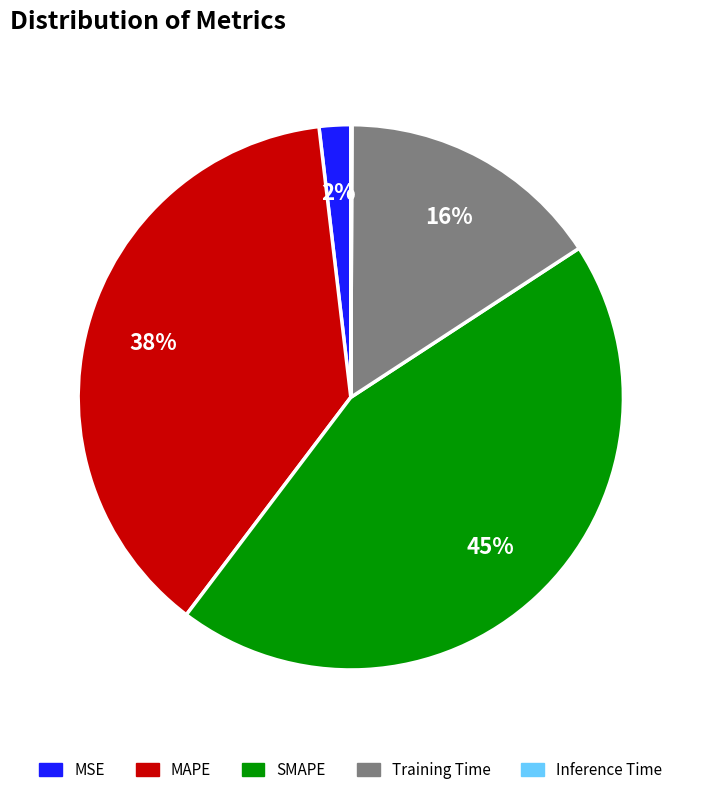

Combined, do MSE and Training Time account for over 50%?

No